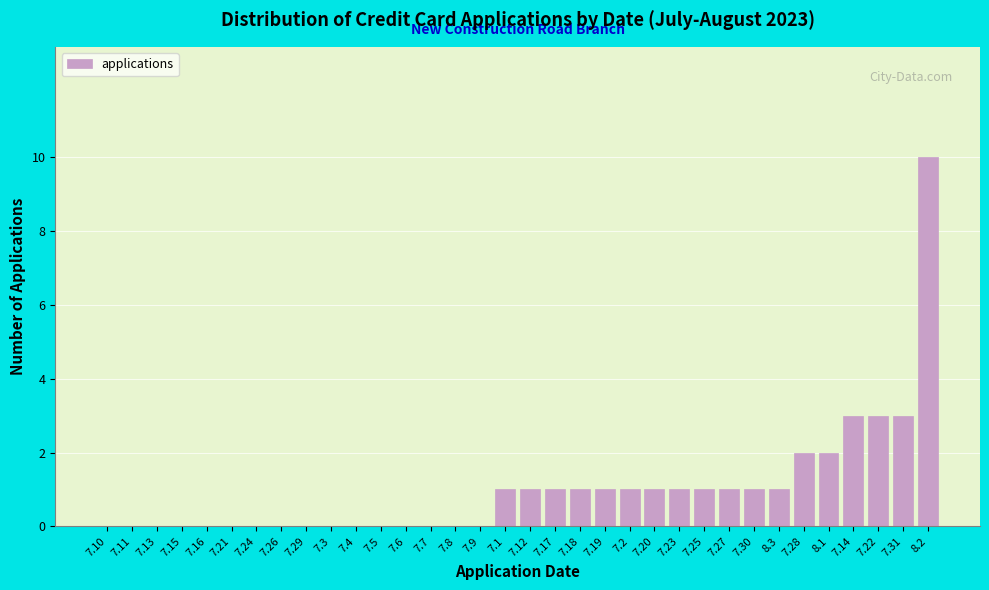

True or false: the data shows 0 at 7.21.

True